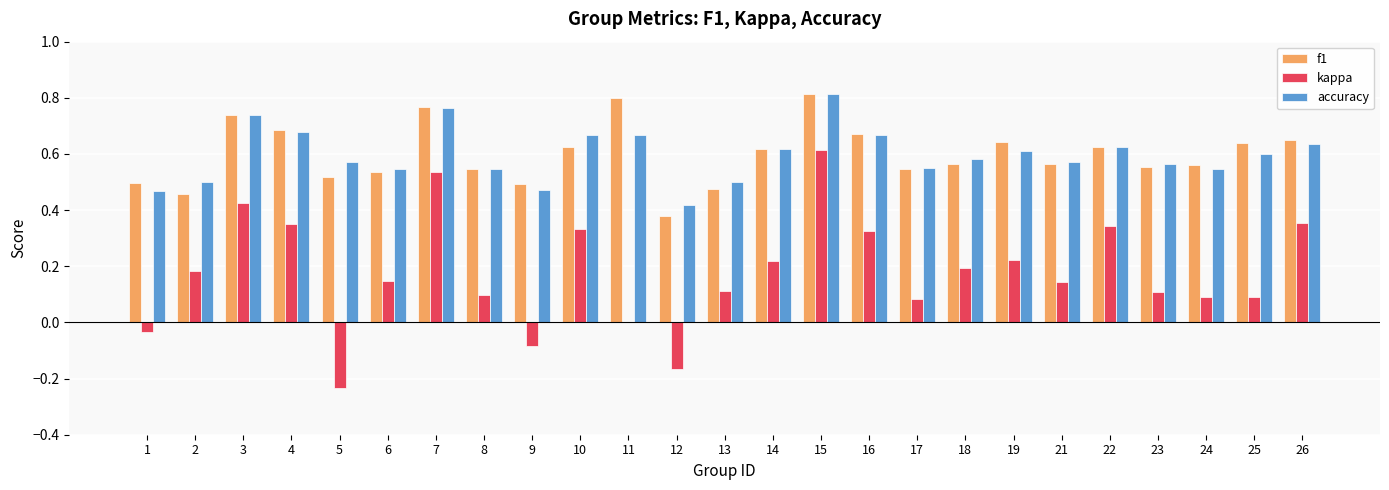

Is it true that kappa equals 0.2 at 14?

True